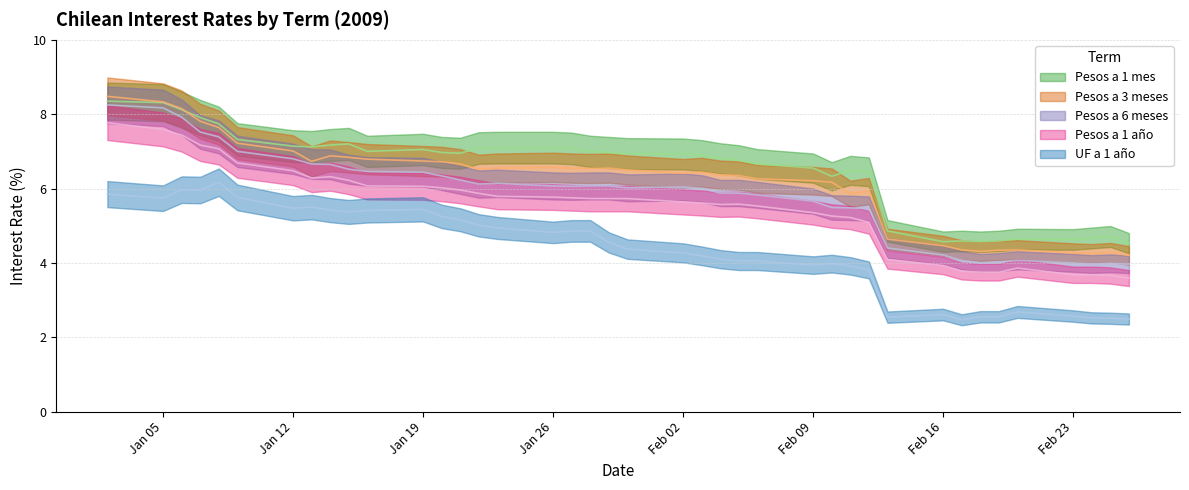

Which series changed the most between 02-01-2009 and 07-01-2009?

Pesos a 6 meses